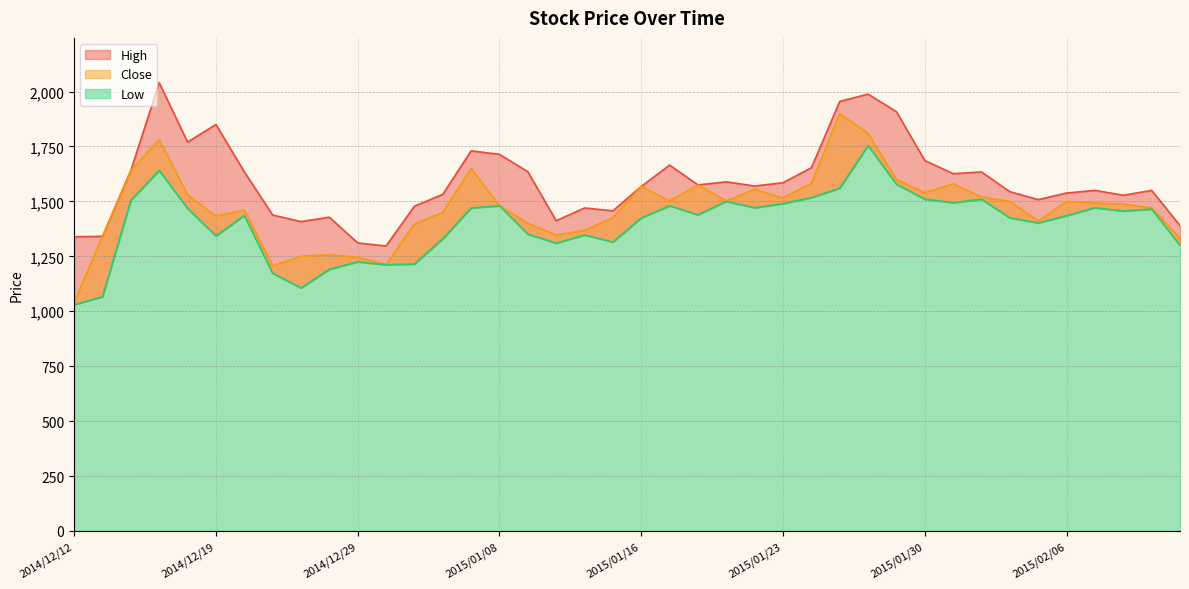

What are all the series names shown in the legend?

Close, High, Low